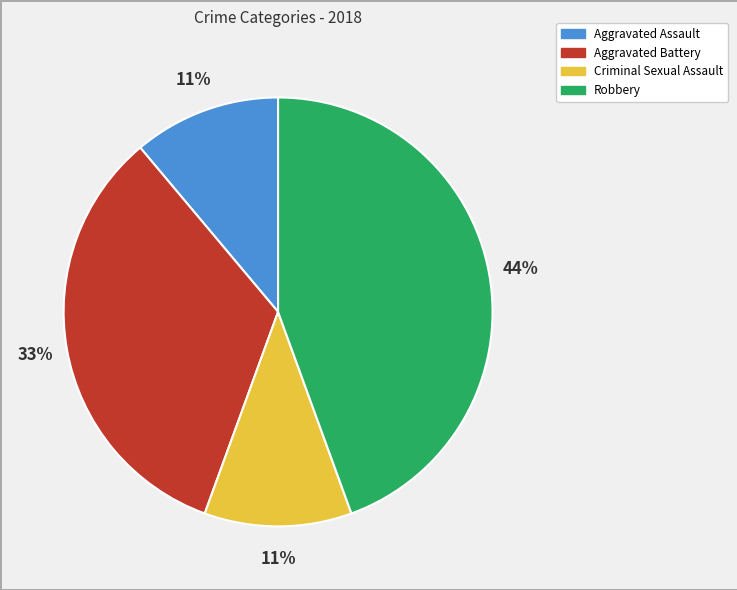

Count the number of slices in the pie.

4